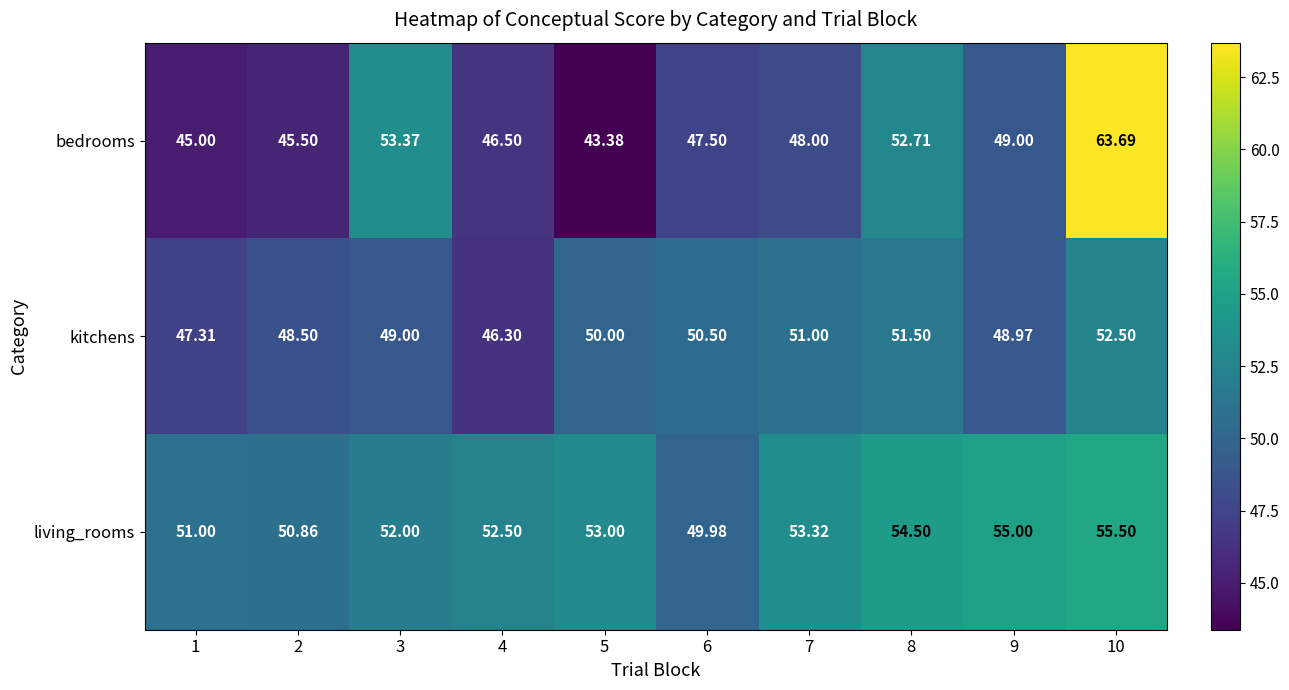

Which series has the largest range (max minus min)?

bedrooms